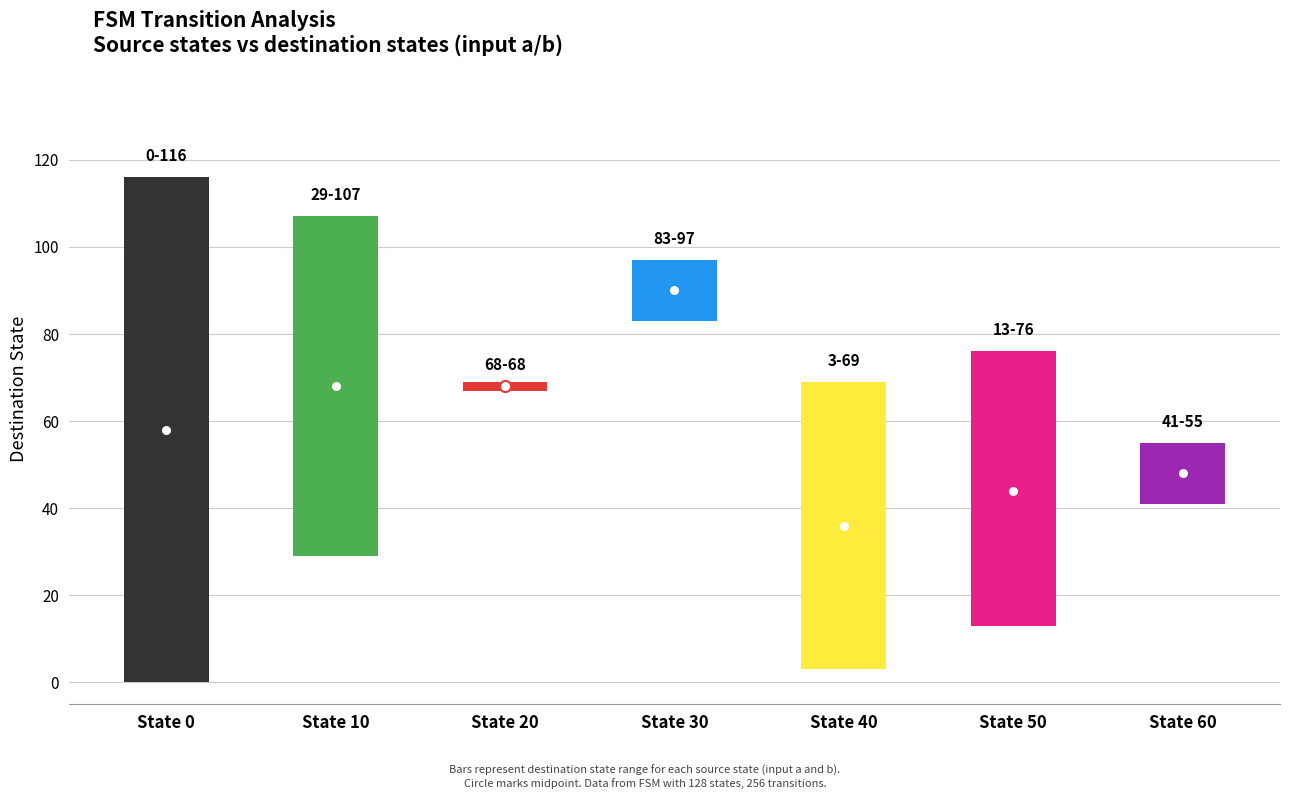

How many data points does each series have?

7